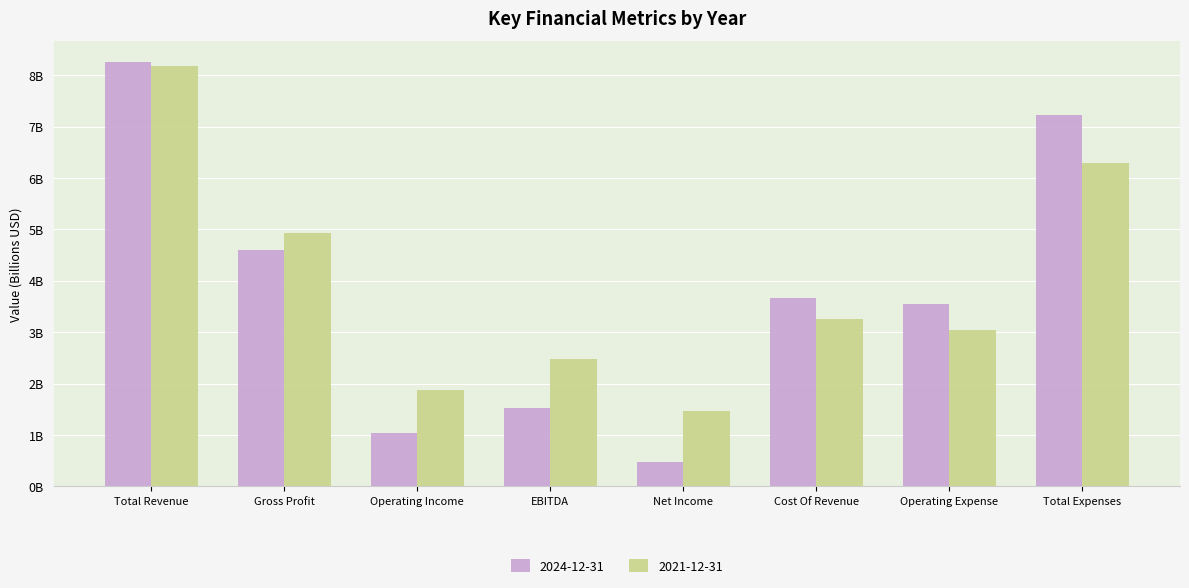

Does the chart contain any negative values?

No